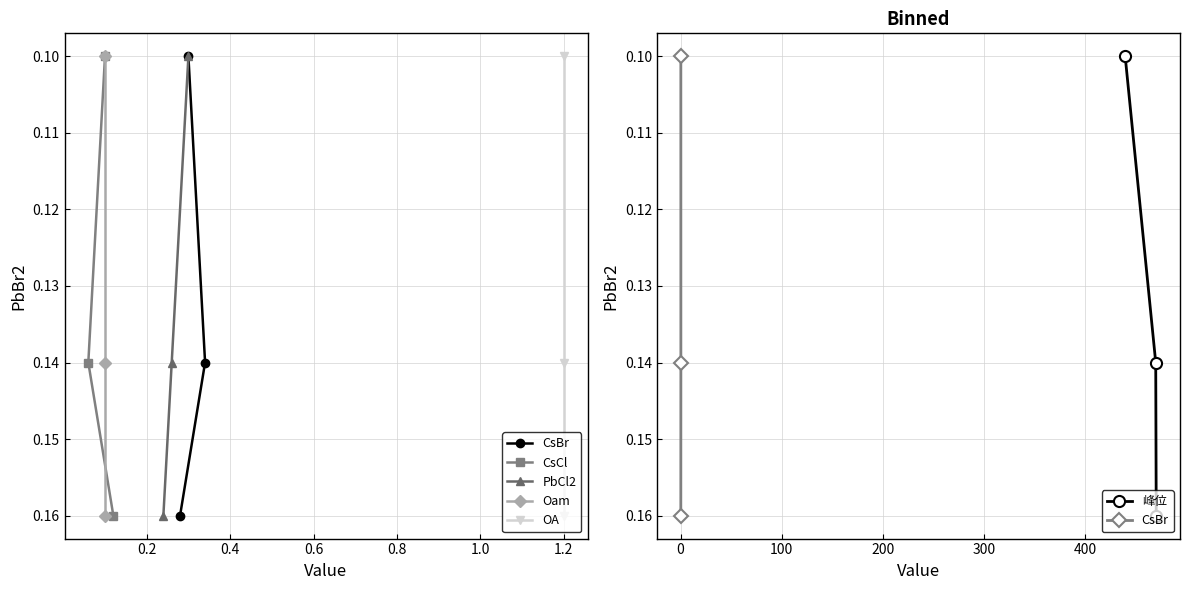

Count the CsCl values in the range 0 to 1.

3